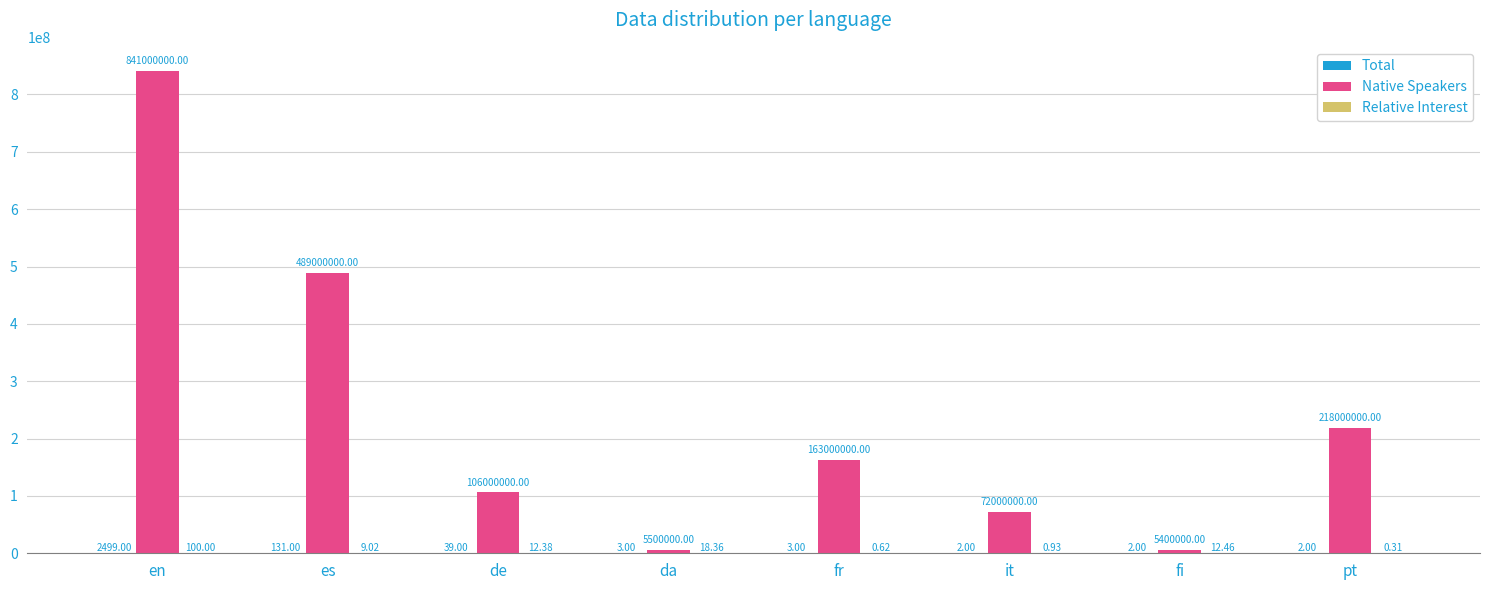

Where does the Native Speakers series first go above 163000000?

en